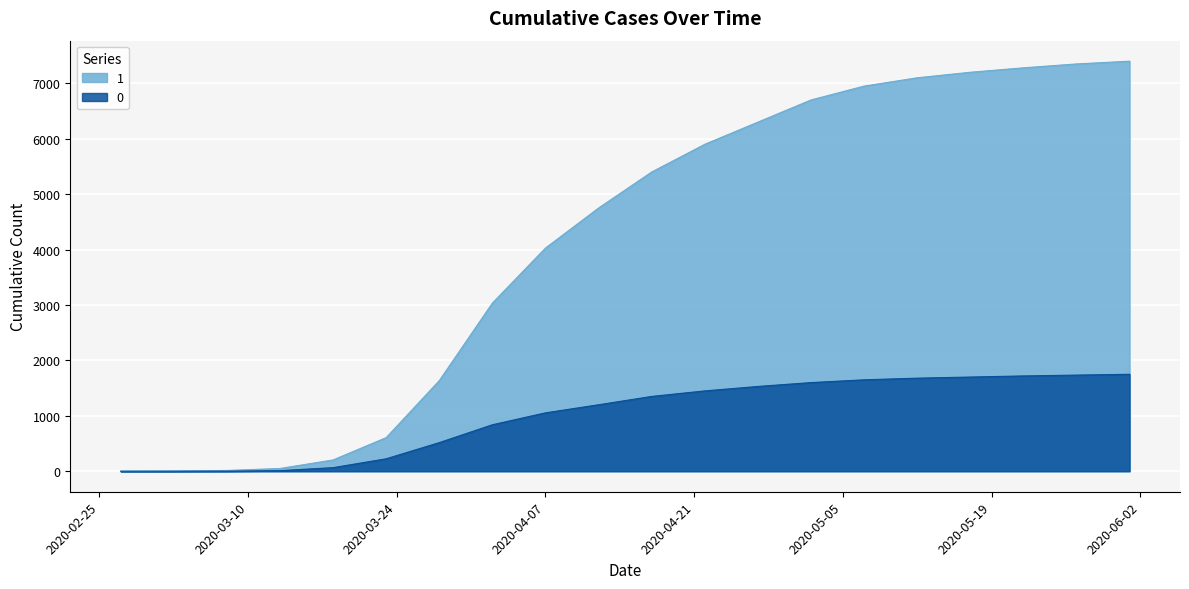

Rank the series by their average value, from lowest to highest.

0, 1